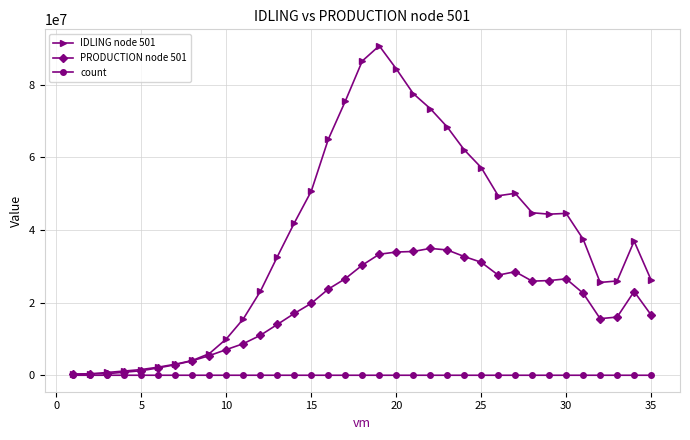

Which series has the widest spread of values?

IDLING node 501